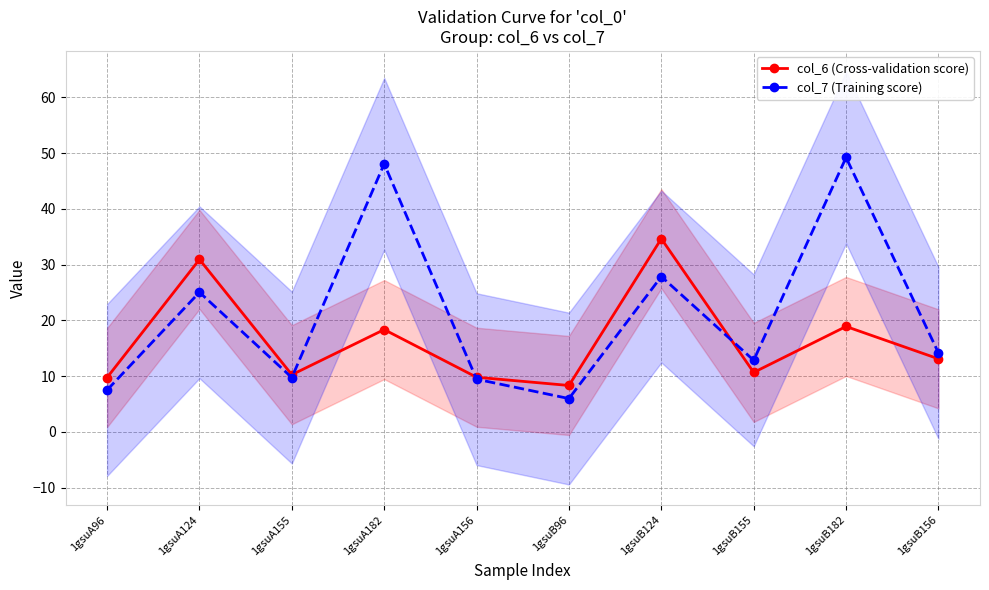

What are all the series names shown in the legend?

col_6 (Cross-validation score), col_7 (Training score)